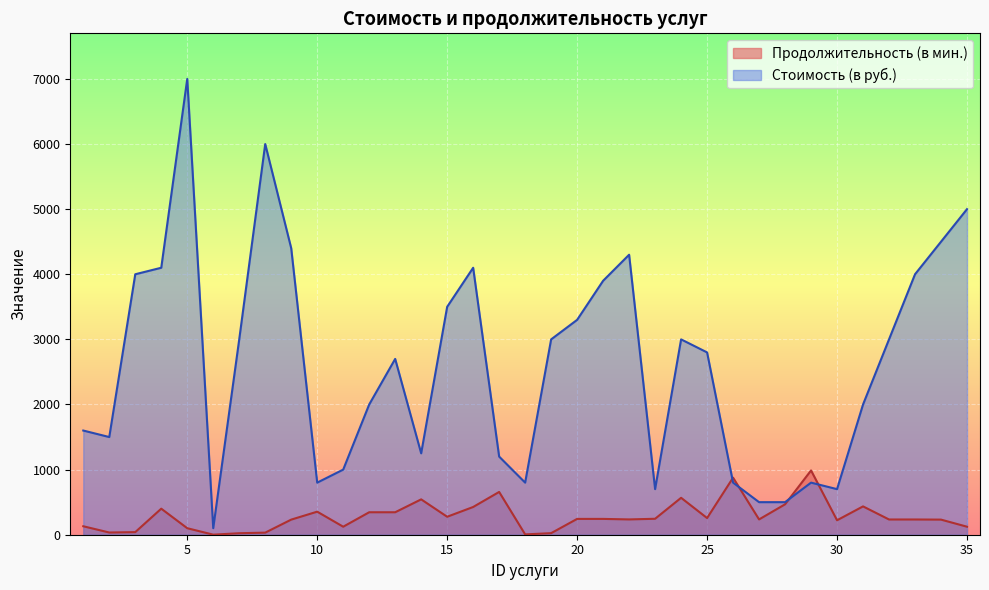

True or false: Стоимость (в руб.) and Продолжительность (в мин.) intersect in this chart.

True